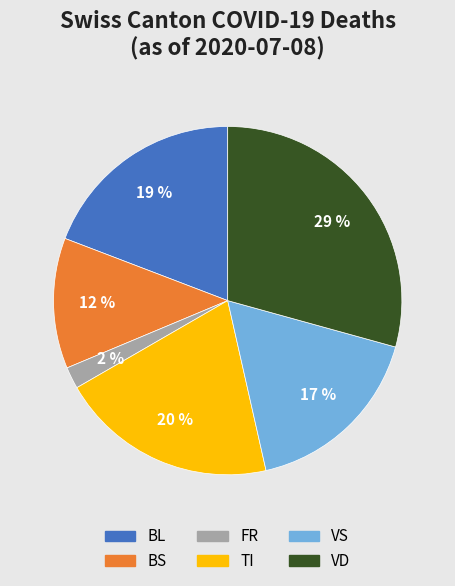

Is there a majority slice in this chart?

No